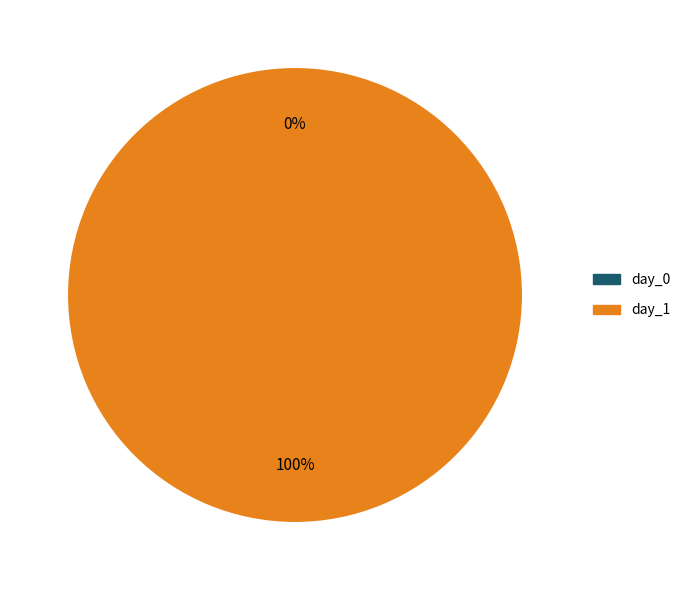

True or false: day_0 accounts for 1% of the total.

False